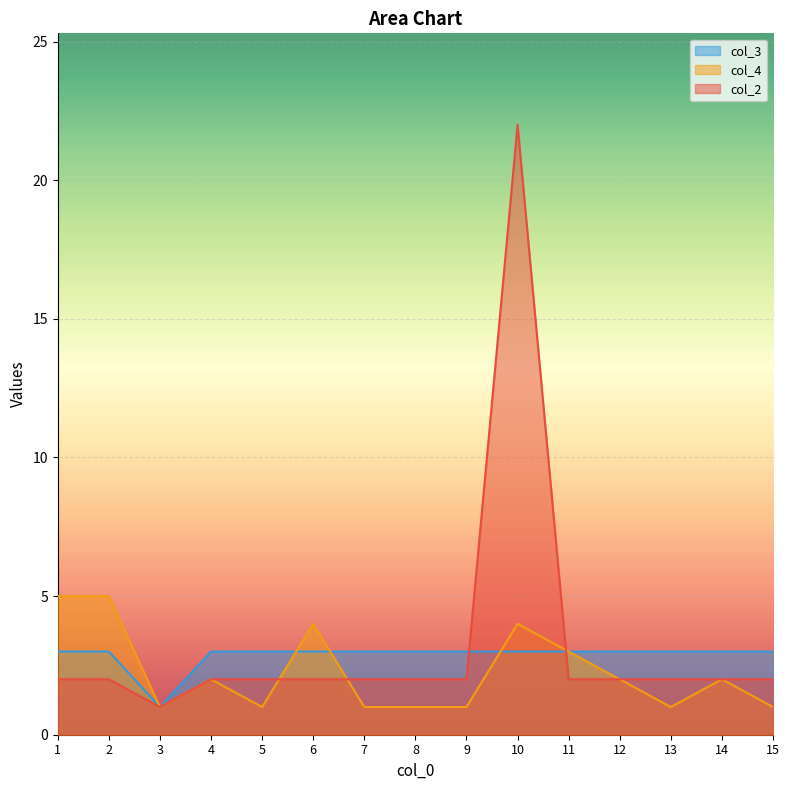

At which category is the sum across all series the highest?

10